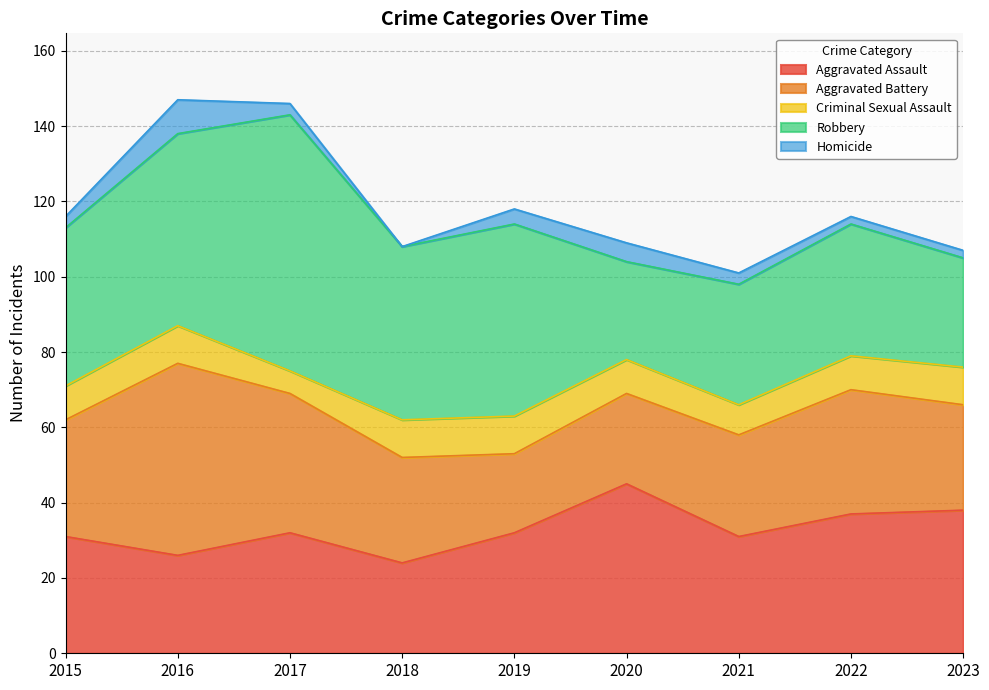

Reading left to right, list all the values displayed in this chart.

Aggravated Assault: 2015=31	2016=26	2017=32	2018=24	2019=32	2020=45	2021=31	2022=37	2023=38
Aggravated Battery: 2015=31	2016=51	2017=37	2018=28	2019=21	2020=24	2021=27	2022=33	2023=28
Criminal Sexual Assault: 2015=9	2016=10	2017=6	2018=10	2019=10	2020=9	2021=8	2022=9	2023=10
Robbery: 2015=42	2016=51	2017=68	2018=46	2019=51	2020=26	2021=32	2022=35	2023=29
Homicide: 2015=3	2016=9	2017=3	2018=0	2019=4	2020=5	2021=3	2022=2	2023=2